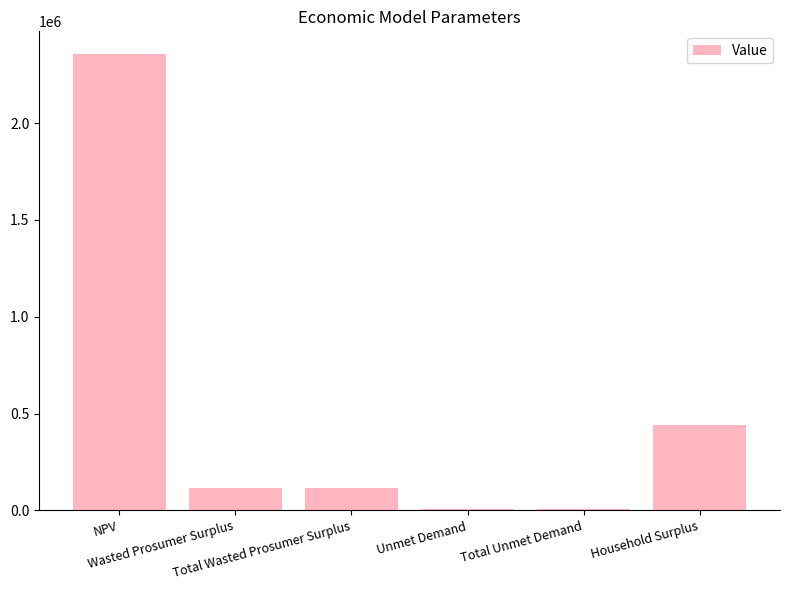

What is the label of the 6th bar from the left?

Household Surplus